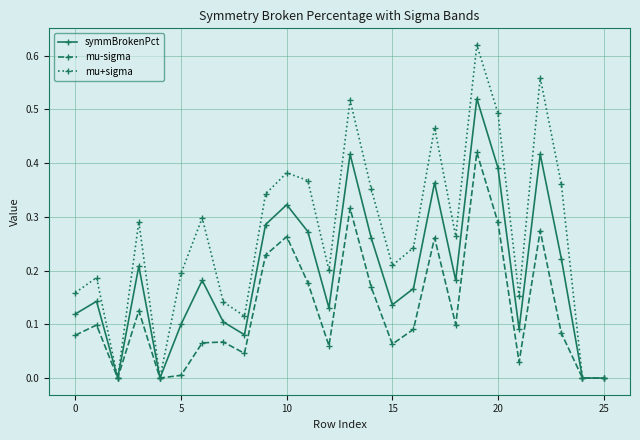

True or false: mu-sigma has more than 1 interior local peaks.

True